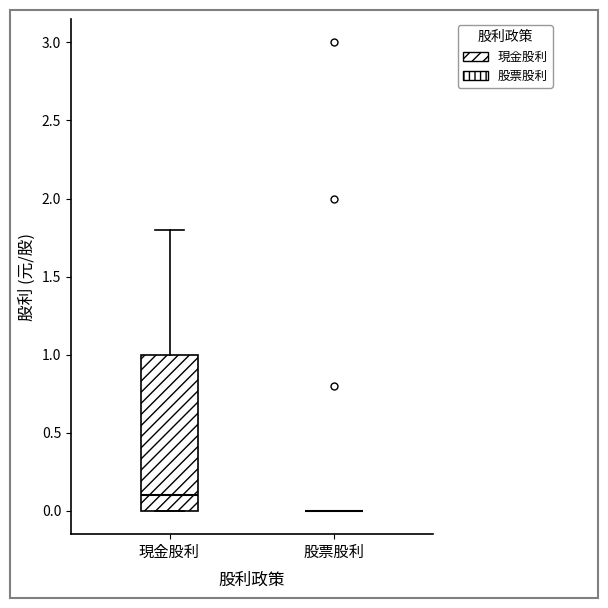

Reading left to right, transcribe this box plot: for each box, give where its median line is, the range the box spans, and where its two whiskers end, as read against the y-axis. The values are not printed on the chart, so give them approximately, as read against the axis.

現金股利: median 0.1, box 0.0 to 1.0, whiskers 0.0 to 1.8
股票股利: box collapsed to a line at 0.0, whiskers 0.0 to 0.0